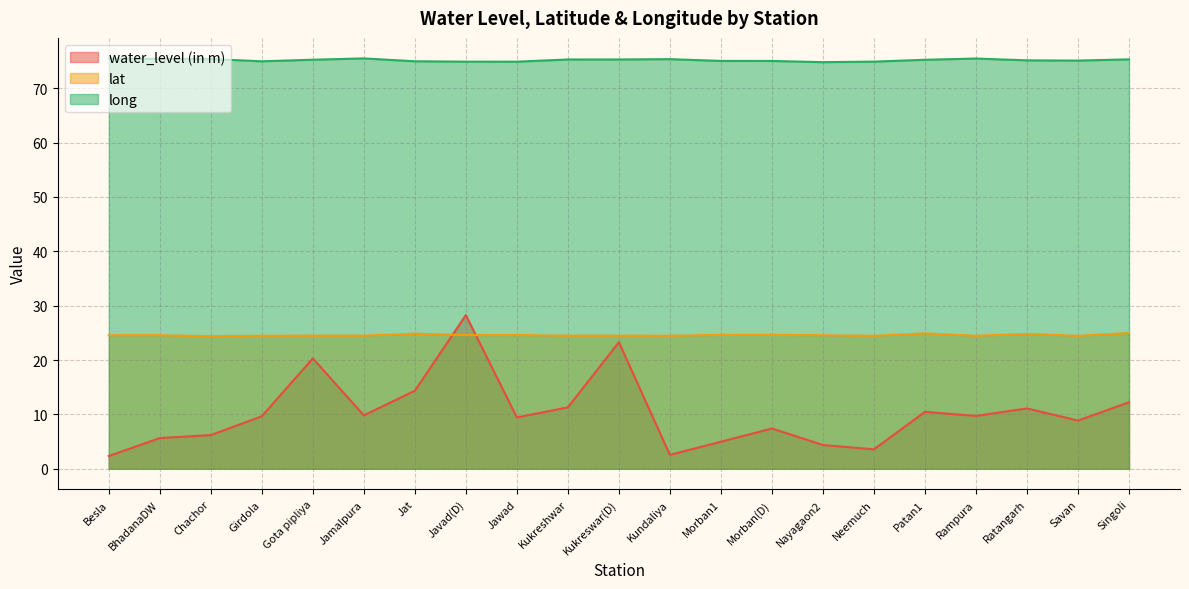

What position from the left is Neemuch?

16